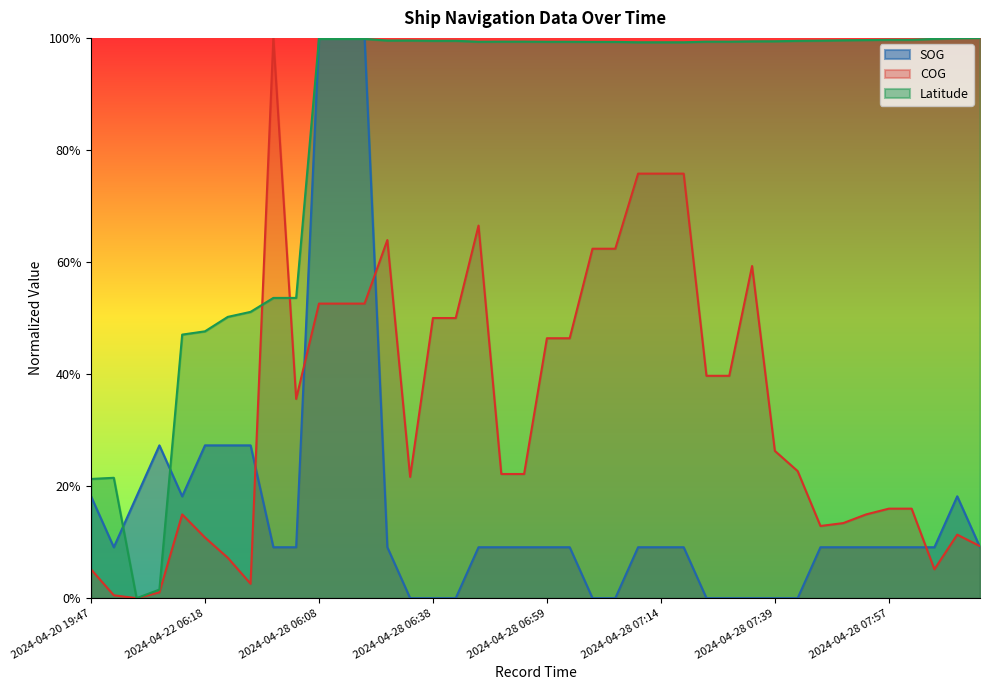

How many values in the SOG series exceed 0?

30